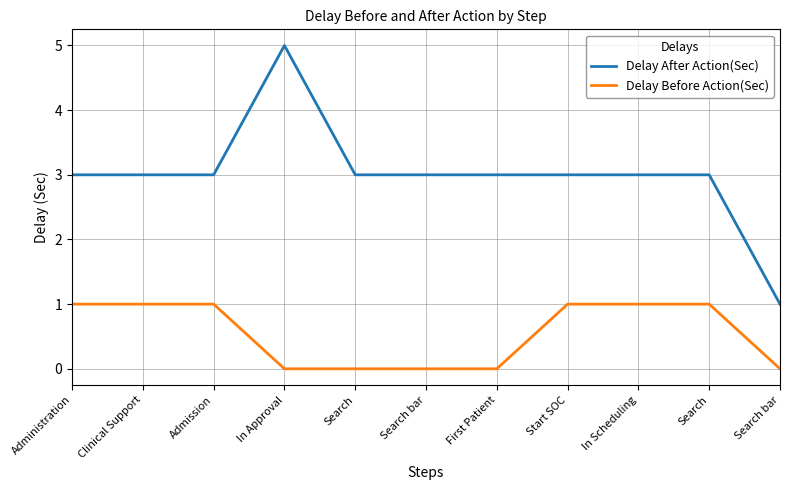

What is the label of the 10th point from the right?

Clinical Support